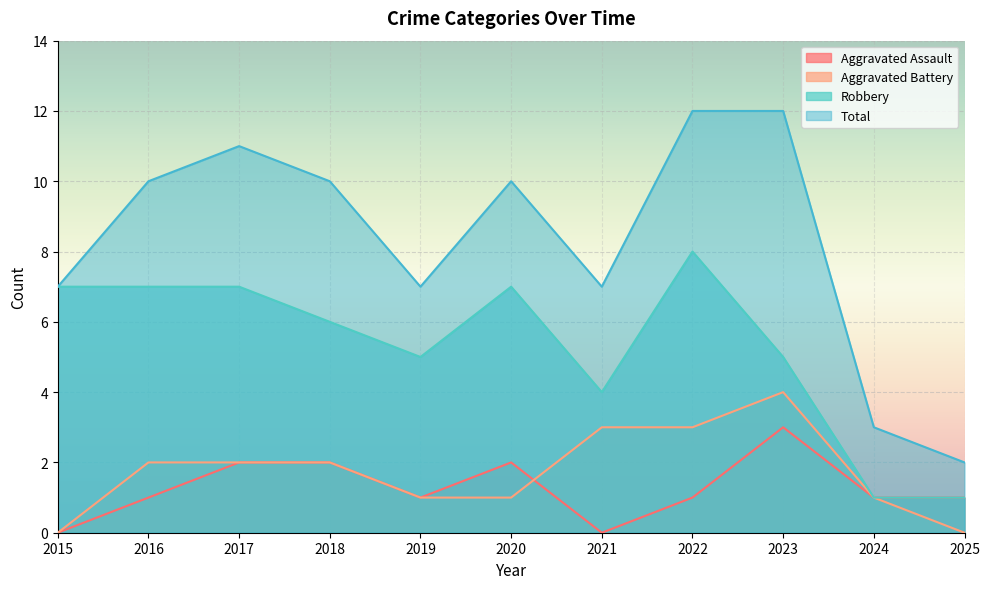

Is the value of Aggravated Assault at 2017 greater than the value of Robbery at 2018?

No